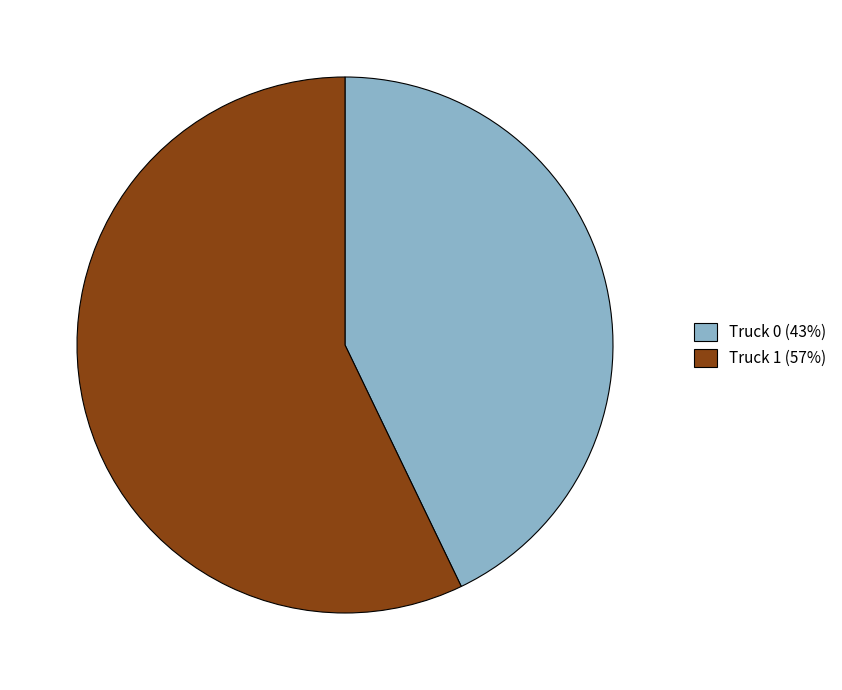

Combined, do Truck 1 and Truck 0 account for over 50%?

Yes